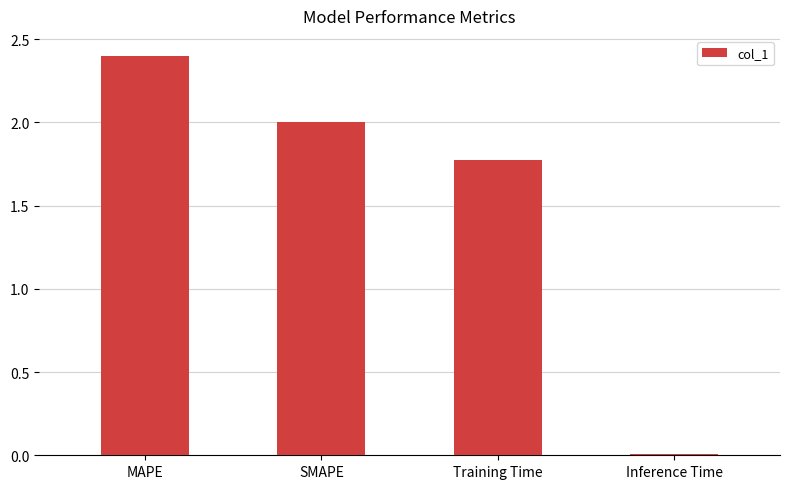

What is the average value?

1.5